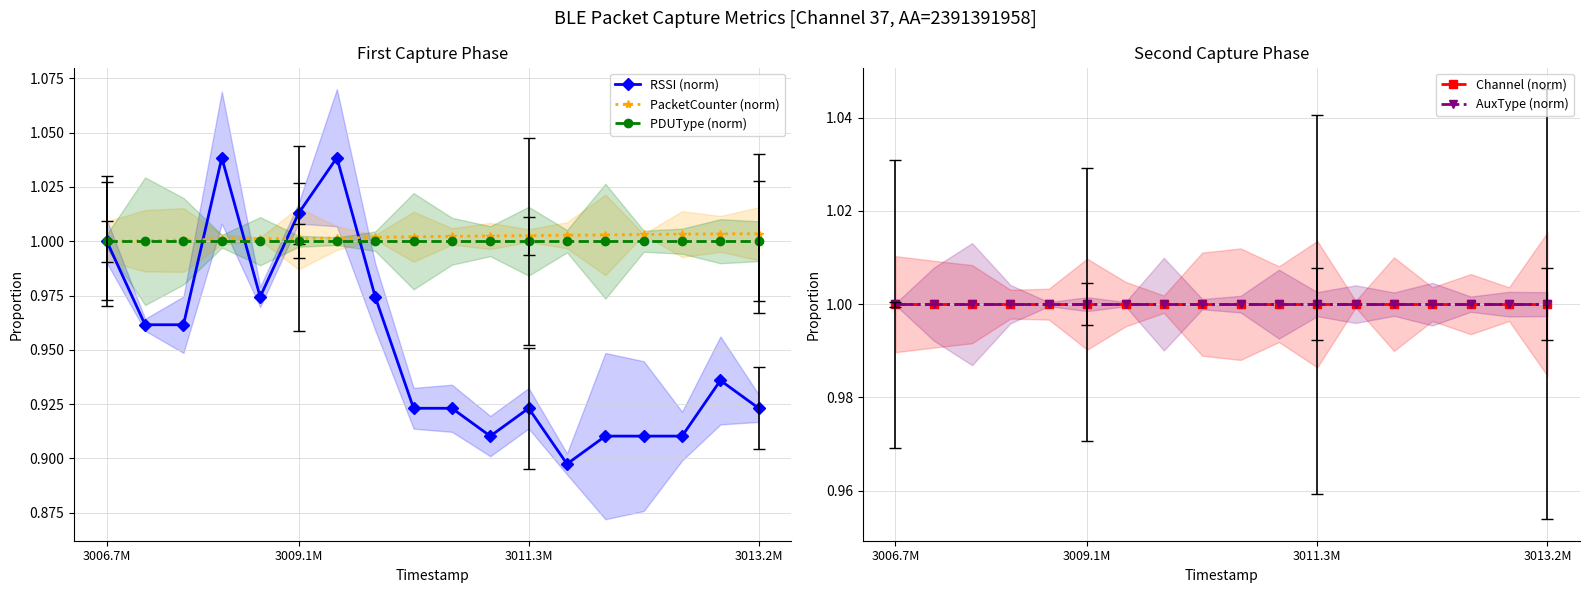

How many lines are shown in the chart?

5